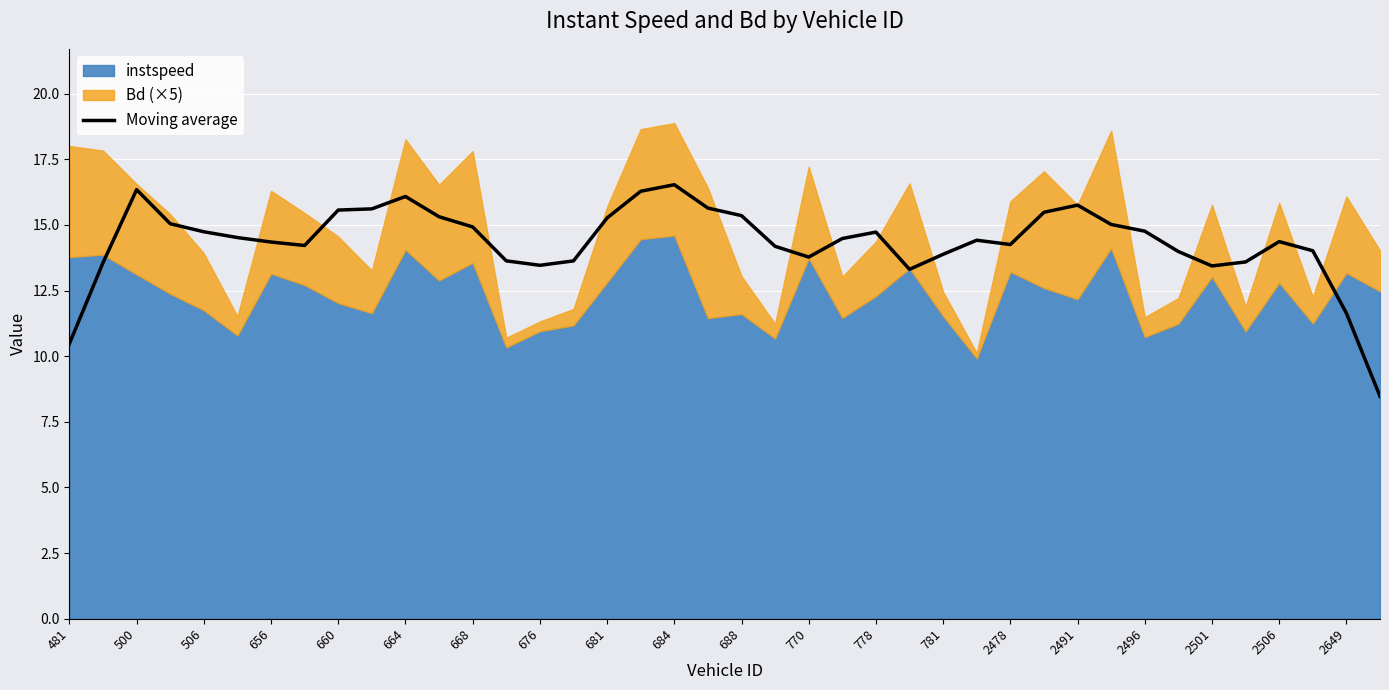

What is the maximum value shown in the chart?

16.5